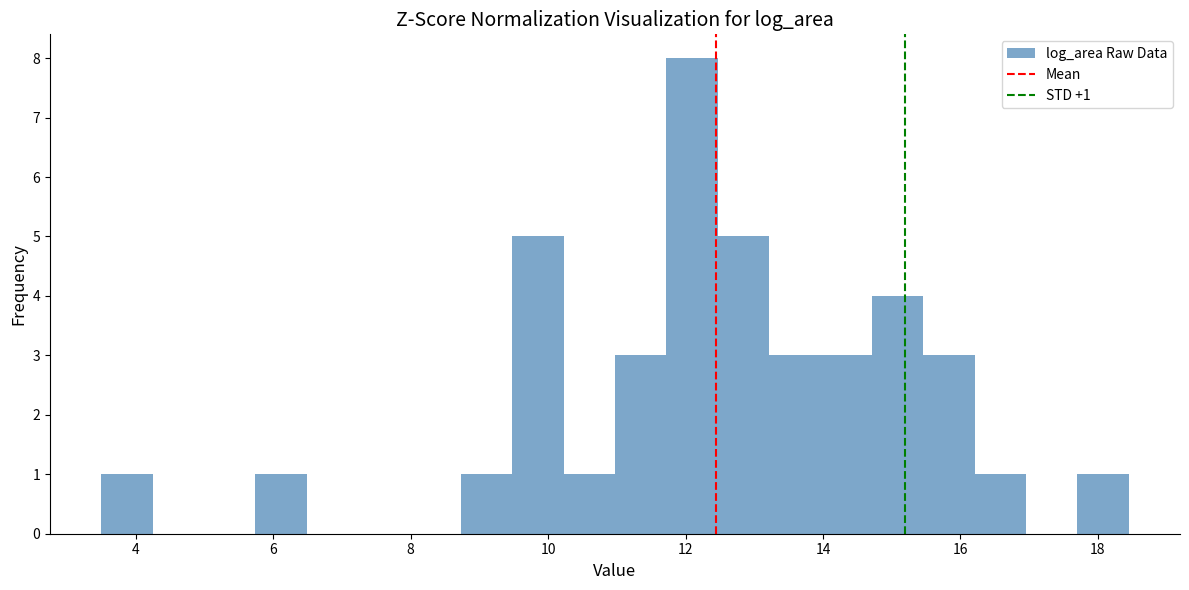

Read against the x-axis, roughly where is the centre of the tallest bar?

12.0